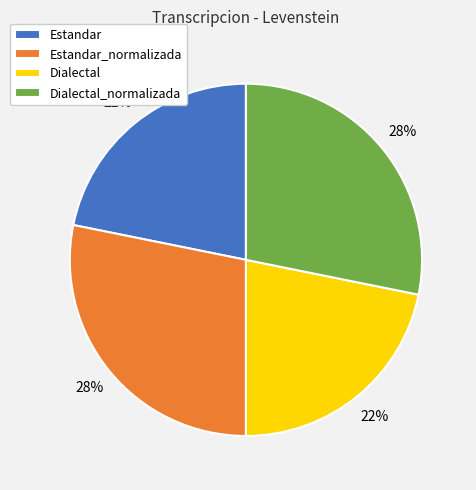

Is there a majority slice in this chart?

No